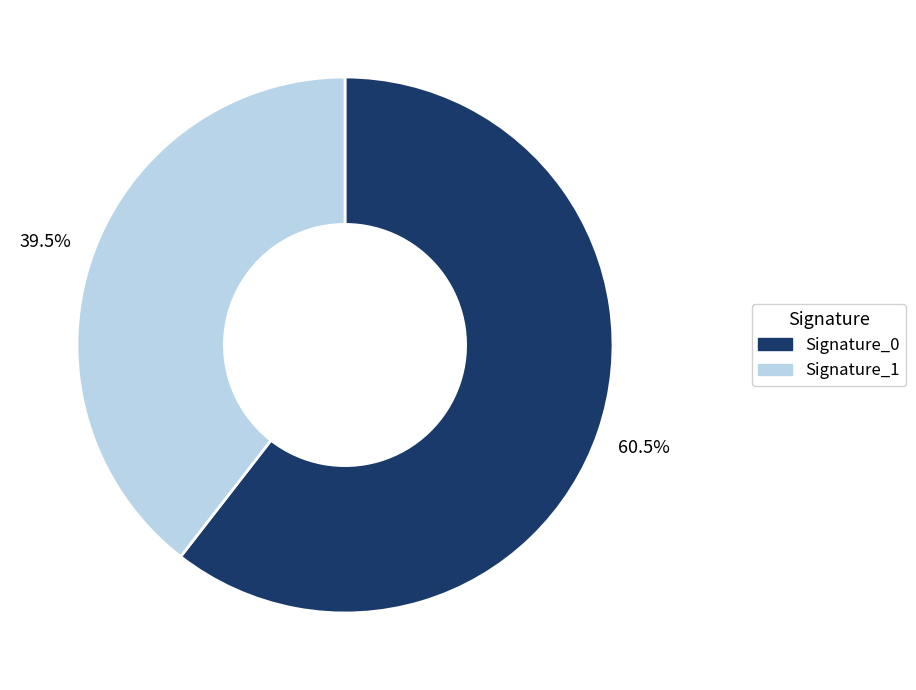

Which has a higher value, Signature_0 or Signature_1?

Signature_0